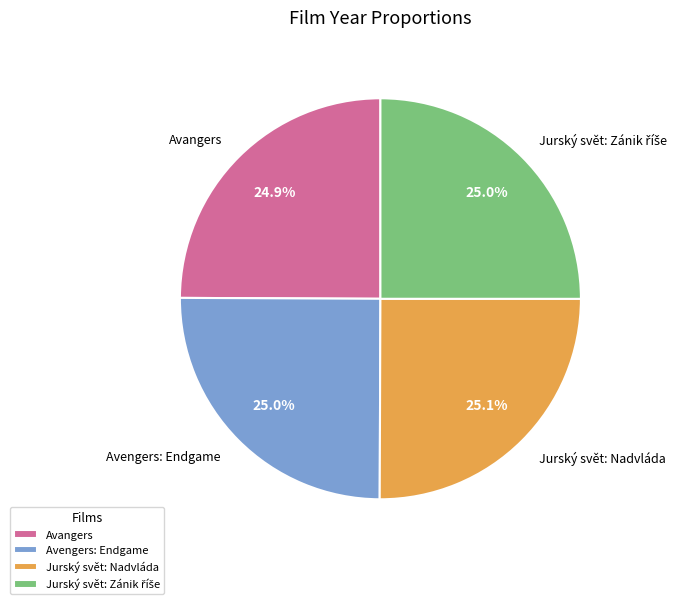

Combined, what portion of the pie is Avengers: Endgame and Jurský svět: Nadvláda?

50.1%